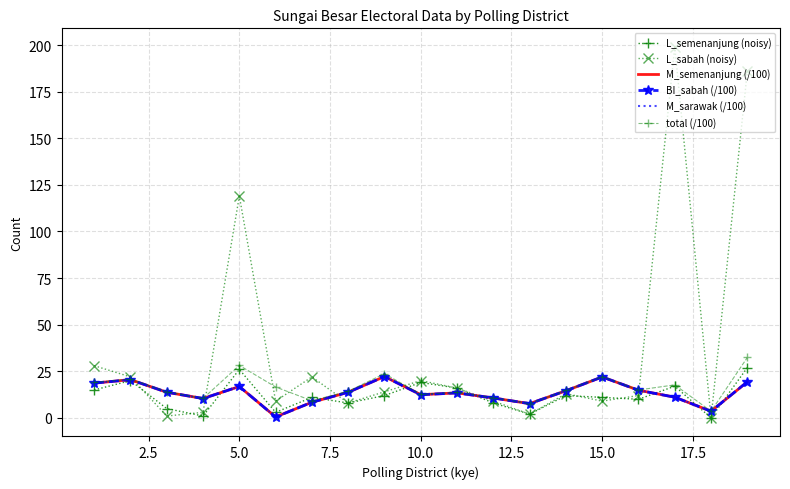

What is the average value of the BI_sabah (/100) series?

13.4